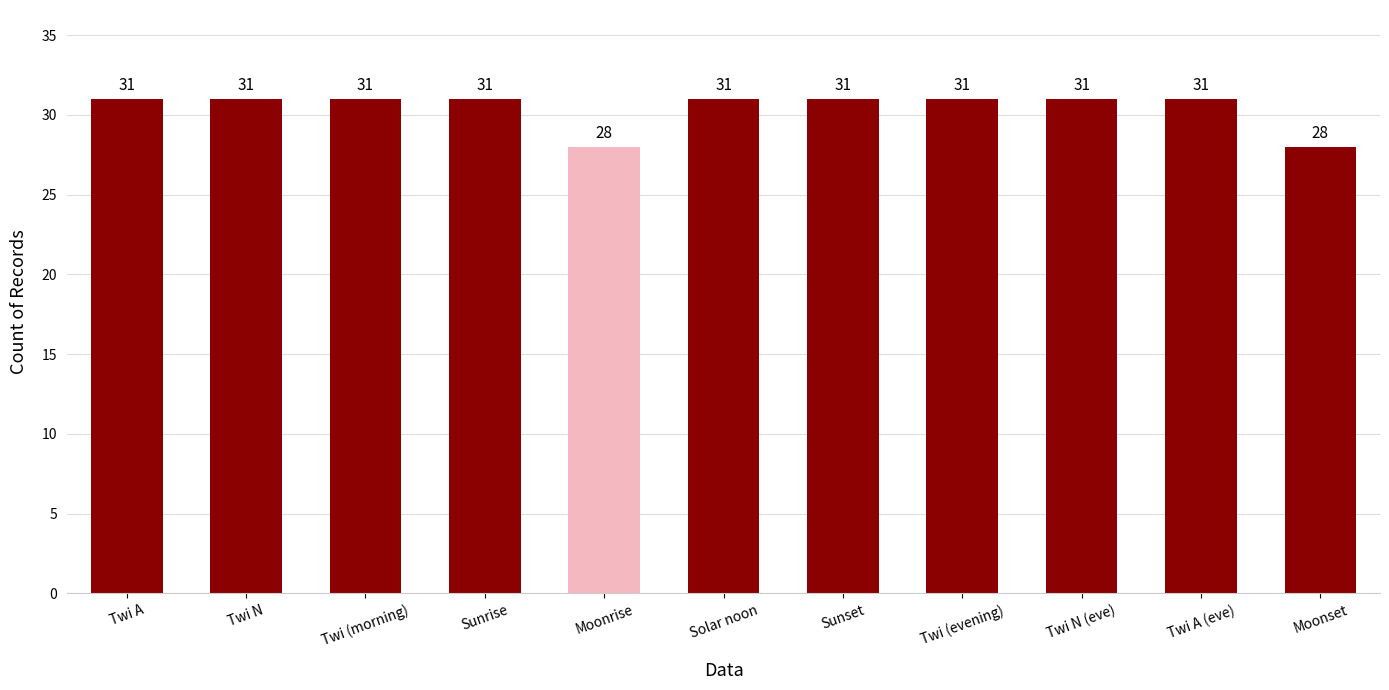

What is the minimum value shown in the chart?

28